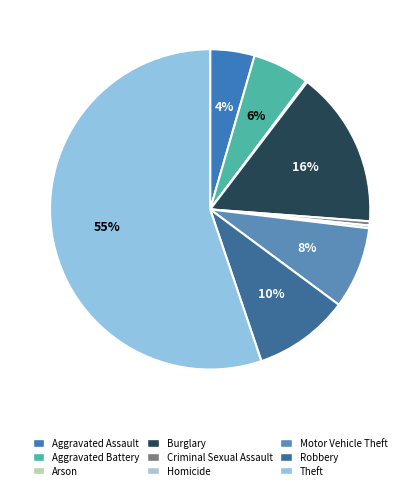

Which slice is the smallest?

Arson